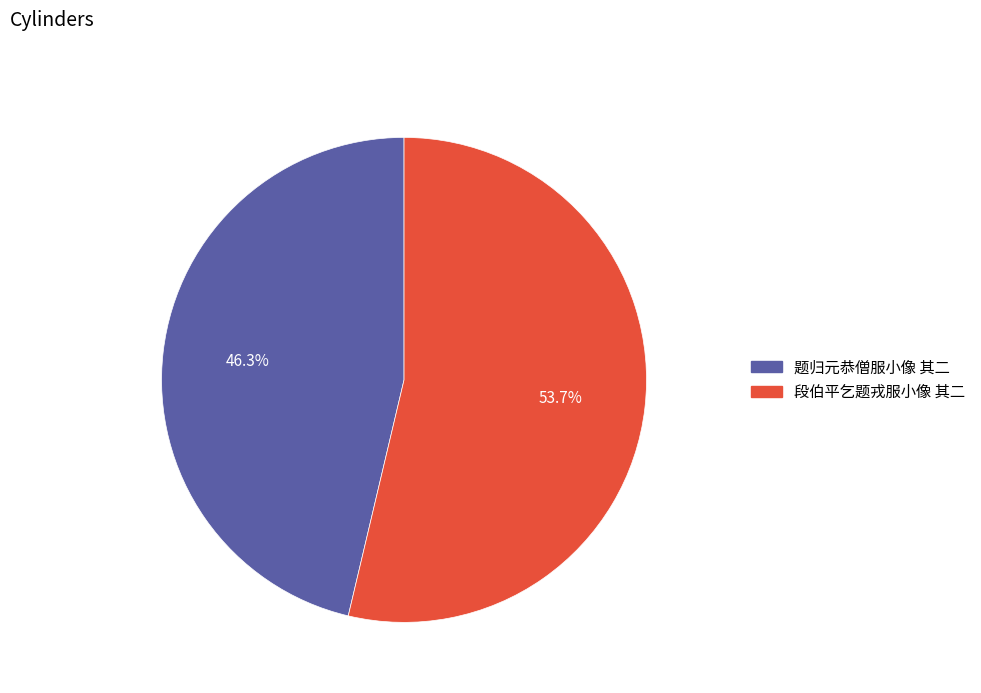

What is the smallest slice in the pie chart?

题归元恭僧服小像 其二